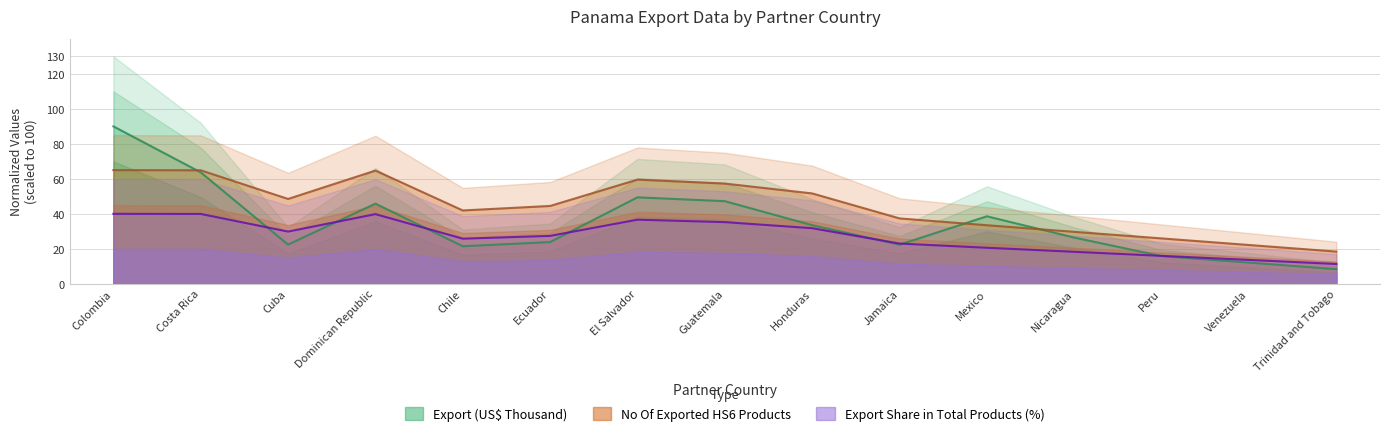

Reading left to right, extract all data points from this chart.

Export (US$ Thousand): Colombia=90.0	Costa Rica=63.7	Cuba=22.4	Dominican Republic=45.8	Chile=21.5	Ecuador=23.8	El Salvador=49.4	Guatemala=47.2	Honduras=33.5	Jamaica=22.4	Mexico=38.6	Nicaragua=26.4	Peru=15.8	Venezuela=12.1	Trinidad and Tobago=8.4
No Of exported HS6 digit Products: Colombia=65.0	Costa Rica=64.9	Cuba=48.5	Dominican Republic=64.7	Chile=41.9	Ecuador=44.5	El Salvador=59.6	Guatemala=57.3	Honduras=51.7	Jamaica=37.4	Mexico=33.5	Nicaragua=29.7	Peru=26.0	Venezuela=22.2	Trinidad and Tobago=18.4
Export Share in Total Products (%): Colombia=40.0	Costa Rica=39.9	Cuba=29.9	Dominican Republic=39.8	Chile=25.8	Ecuador=27.4	El Salvador=36.7	Guatemala=35.3	Honduras=31.8	Jamaica=23.0	Mexico=20.6	Nicaragua=18.3	Peru=16.0	Venezuela=13.7	Trinidad and Tobago=11.3